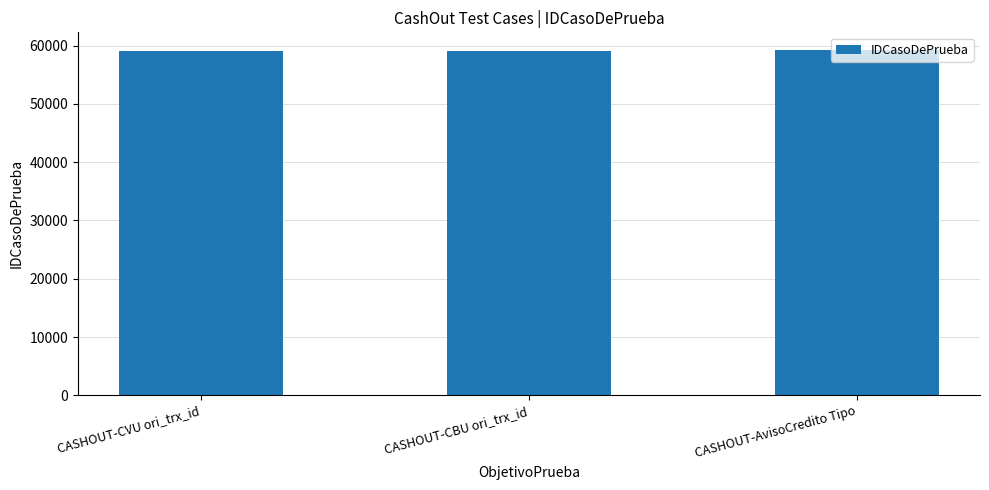

What is the minimum value shown in the chart?

59006